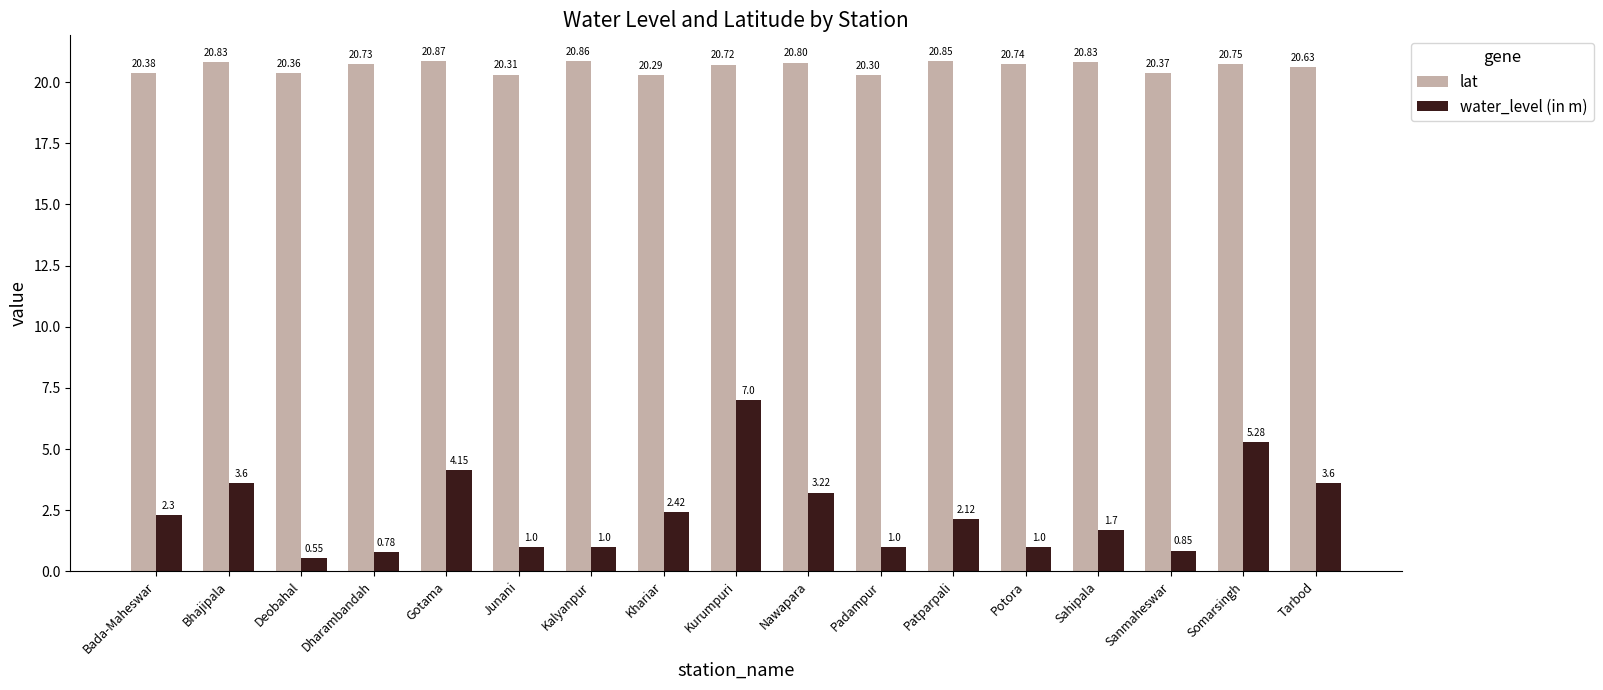

At Khariar, list the series in order from largest to smallest.

lat, water_level (in m)